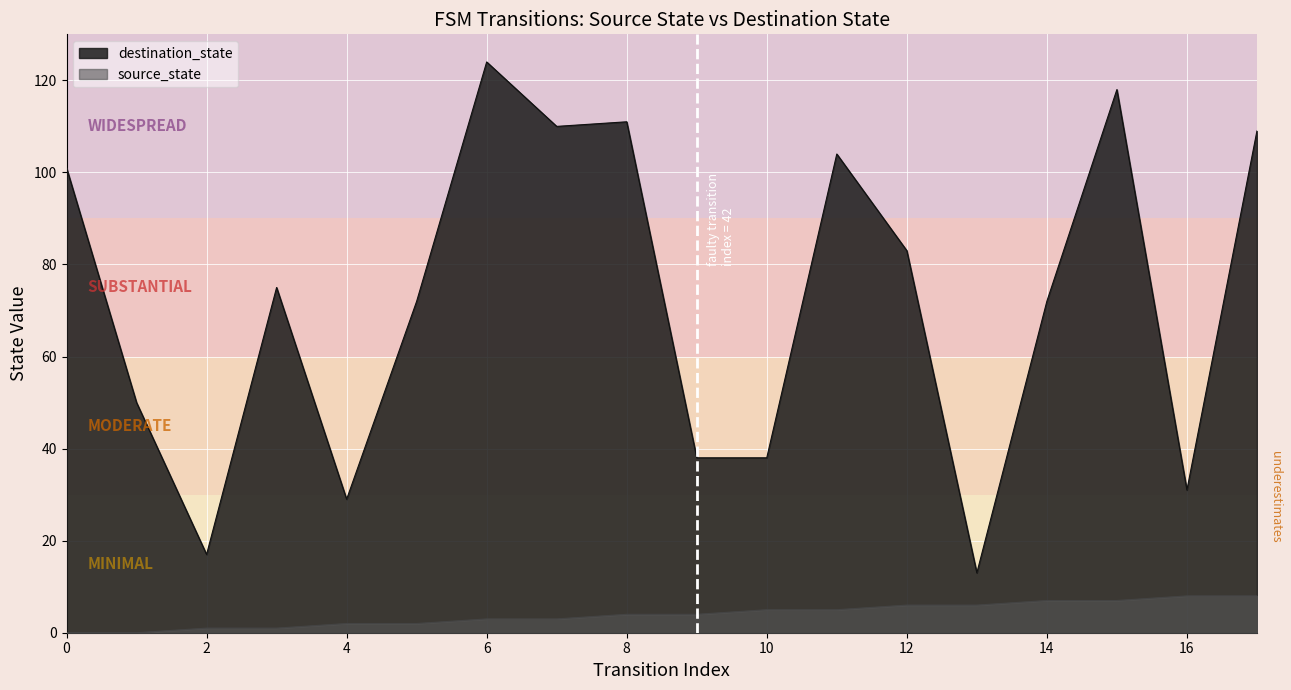

Reading left to right, extract all data points from this chart.

source_state: 0=0	1=0	2=1	3=1	4=2	5=2	6=3	7=3	8=4	9=4	10=5	11=5	12=6	13=6	14=7	15=7	16=8	17=8
destination_state: 0=101	1=50	2=17	3=75	4=29	5=72	6=124	7=110	8=111	9=38	10=38	11=104	12=83	13=13	14=72	15=118	16=31	17=109